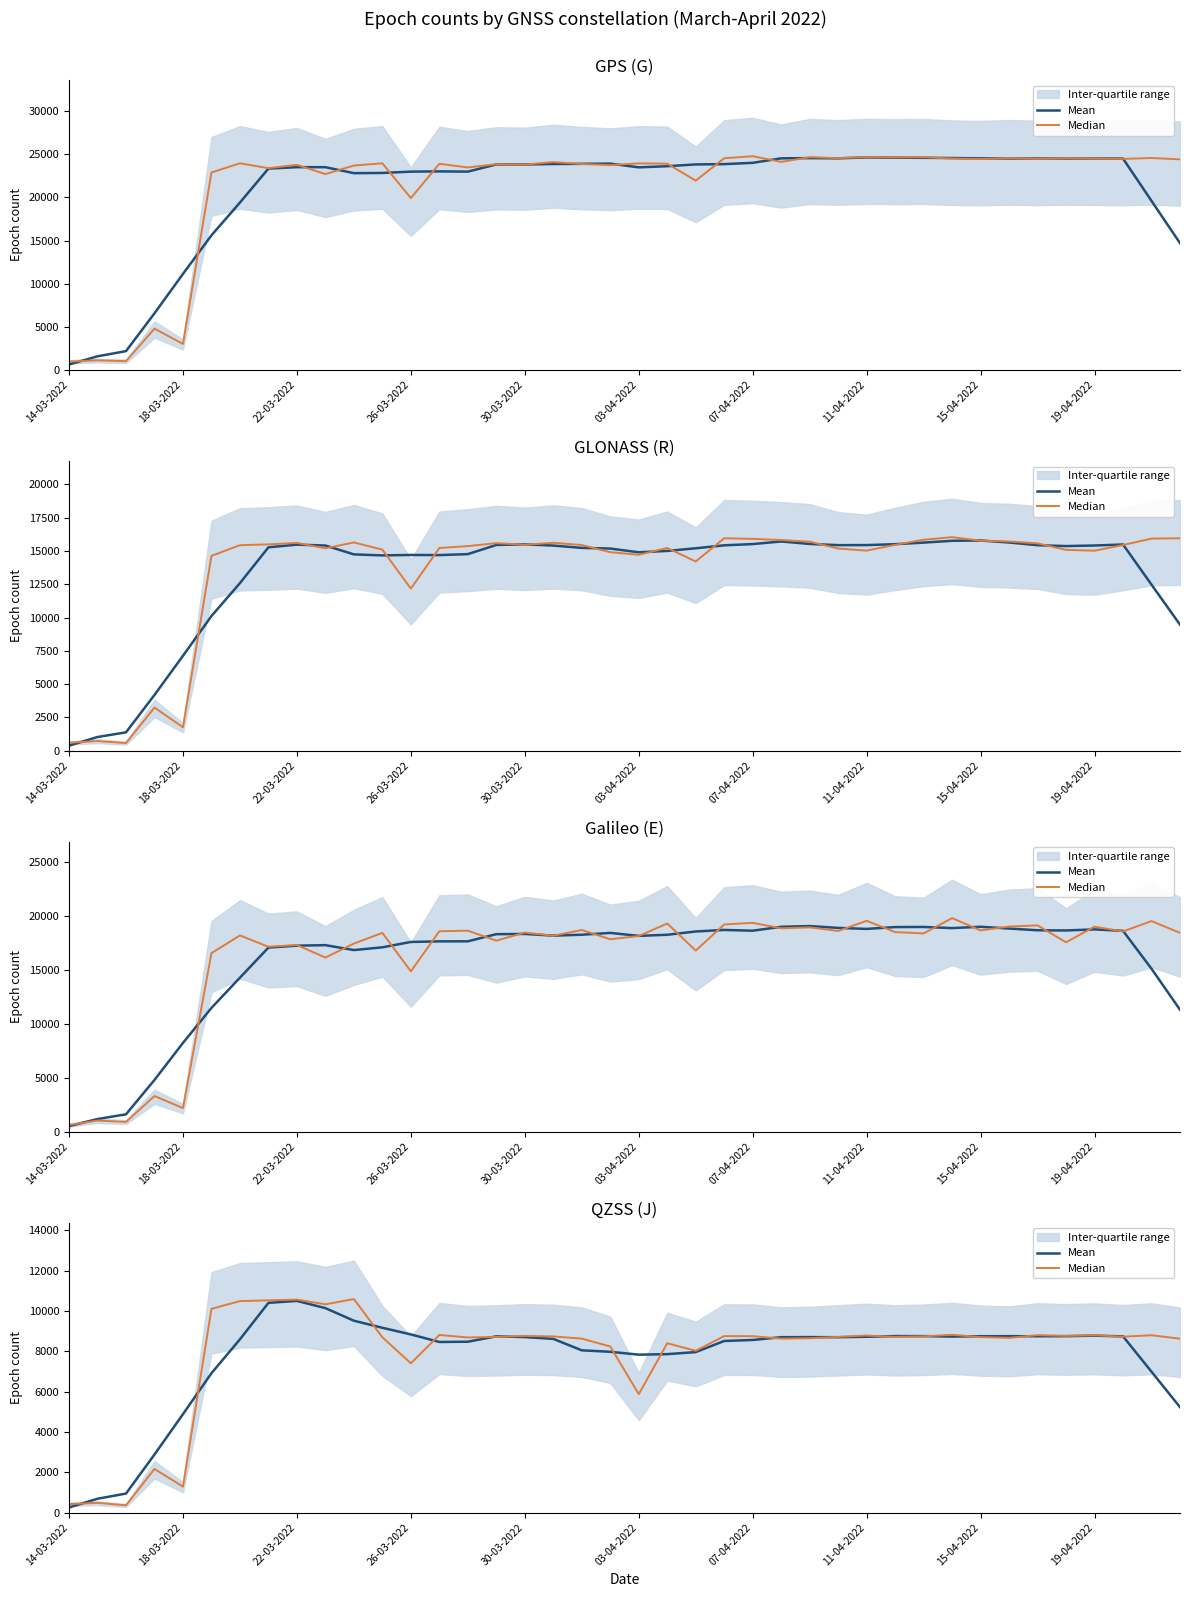

Does the chart display data point markers on the line(s)?

No